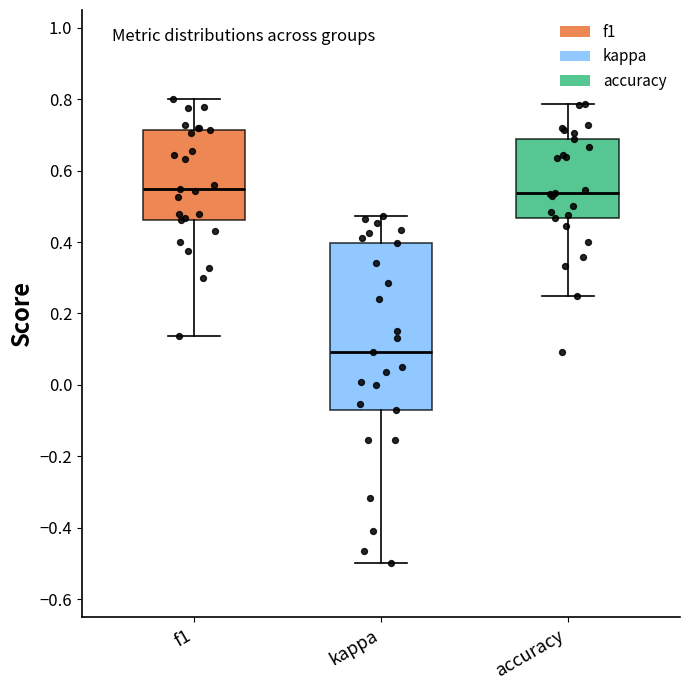

Where does the upper whisker of the box for f1 end on the y-axis? The values are not printed on the chart, so give them approximately, as read against the axis.

0.80